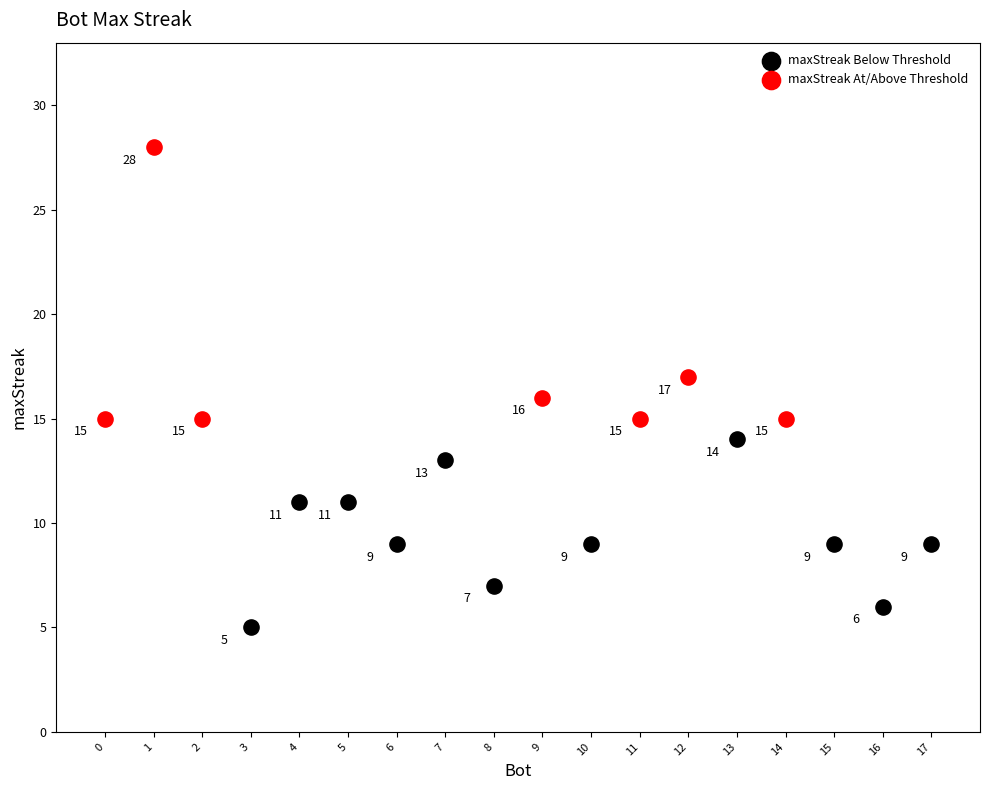

Which series contains the highest Y value?

maxStreak At/Above Threshold